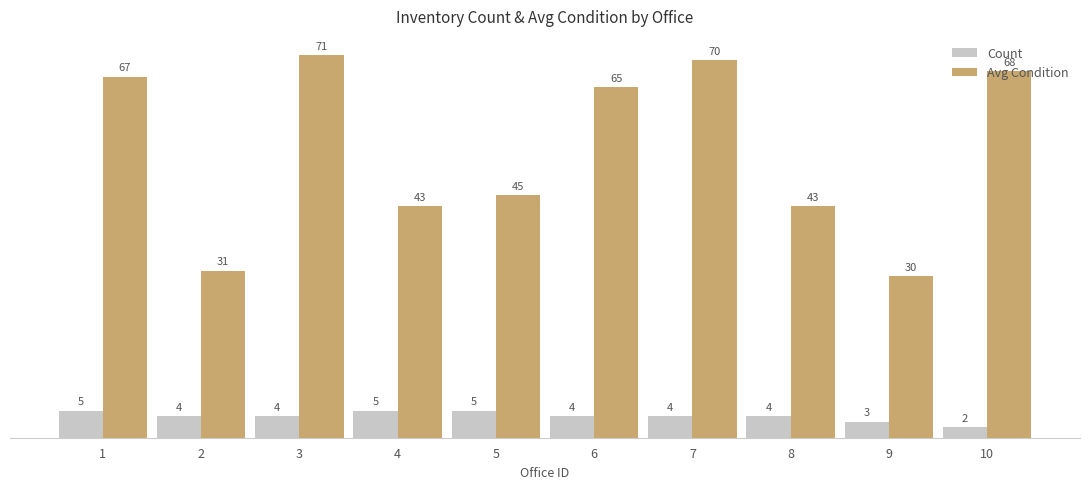

True or false: Avg Condition has a value of 21 at 4.

False